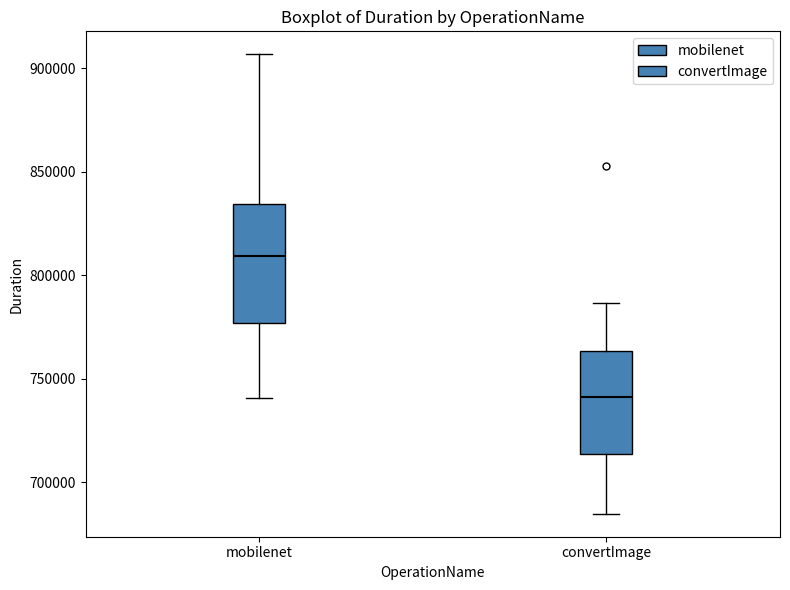

Where is the lower edge of the box for mobilenet on the y-axis? The values are not printed on the chart, so give them approximately, as read against the axis.

775000